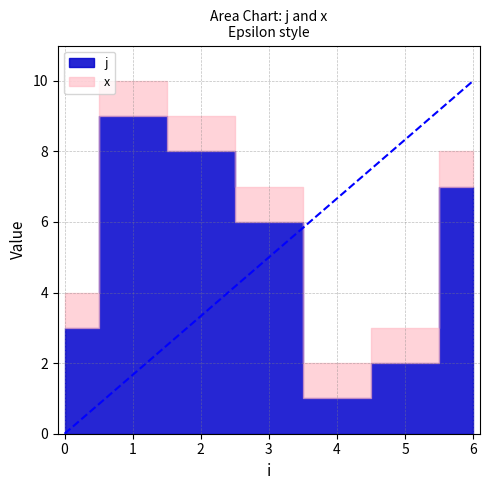

The value of j at 0 is 3. True or false?

True